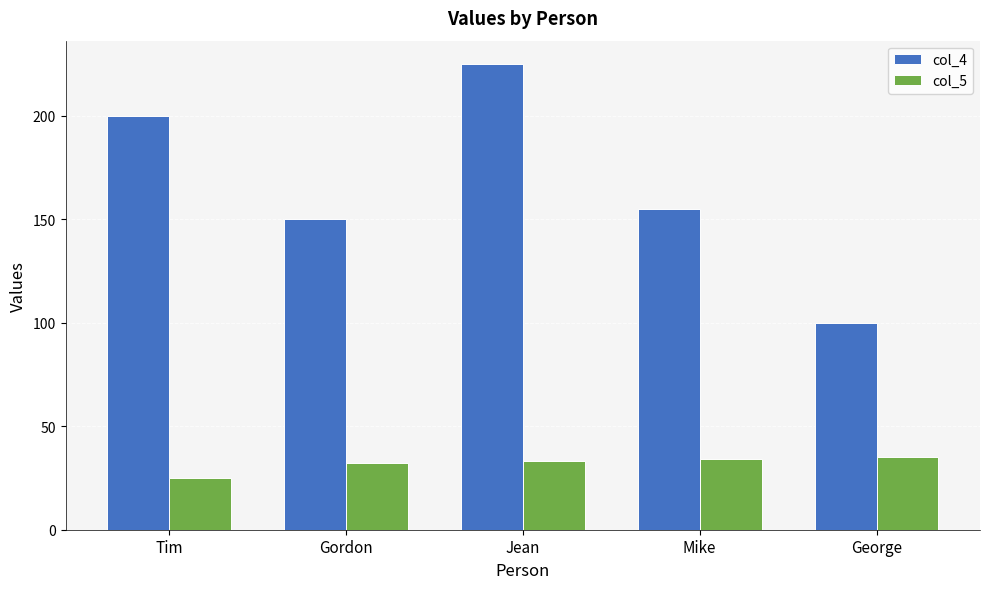

What is the value of the col_5 bar at the 5th from the left?

35